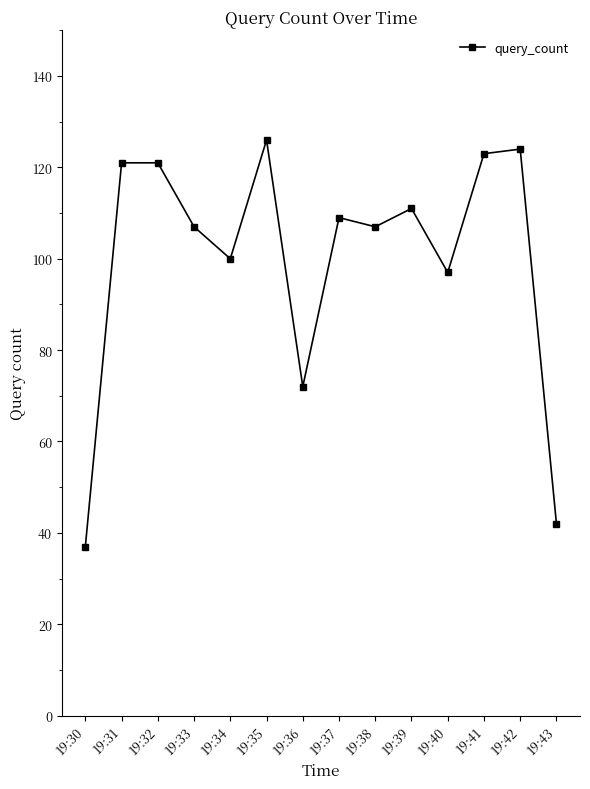

What is the value of the 13th point from the left?

124